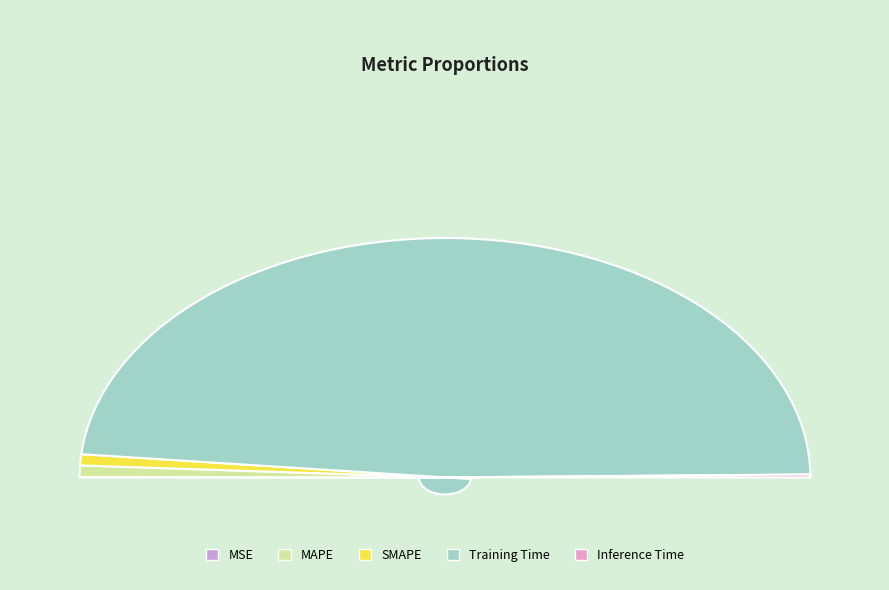

Rank the categories by value from lowest to highest.

MSE, Inference Time, SMAPE, MAPE, Training Time